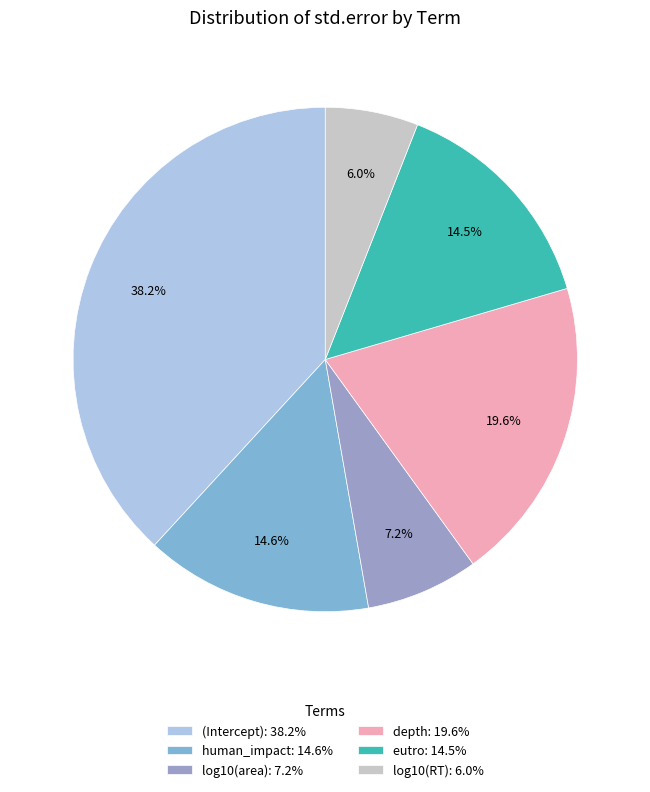

To the nearest percent, what is the combined percentage of eutro and log10(RT)?

20%